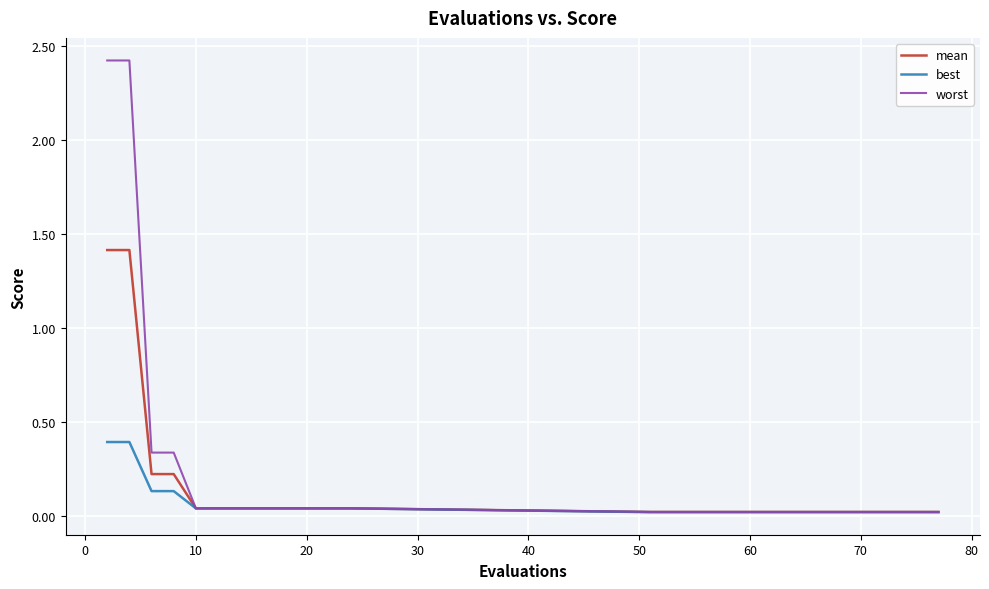

Rank the series by their maximum value, from highest to lowest.

worst, mean, best